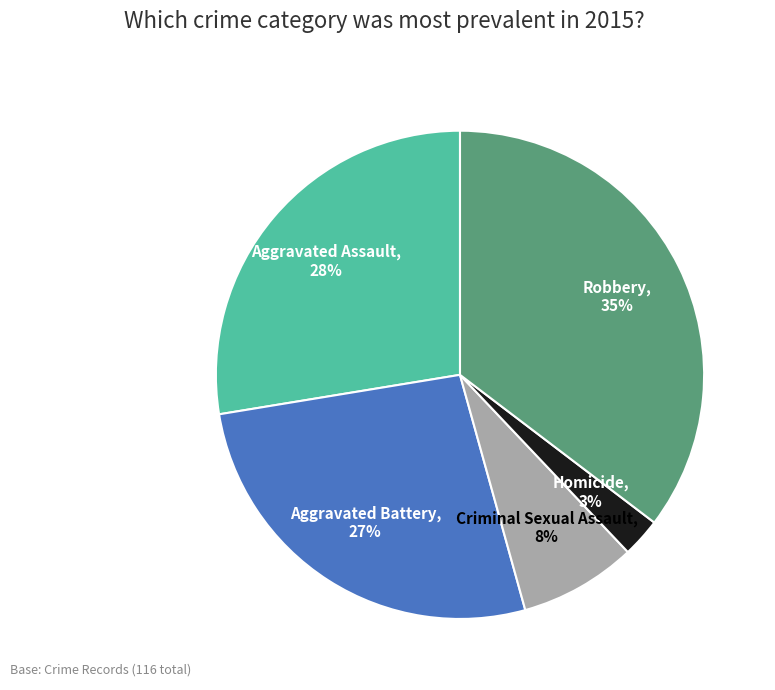

To the nearest percent, what is the combined percentage of Homicide and Robbery?

38%